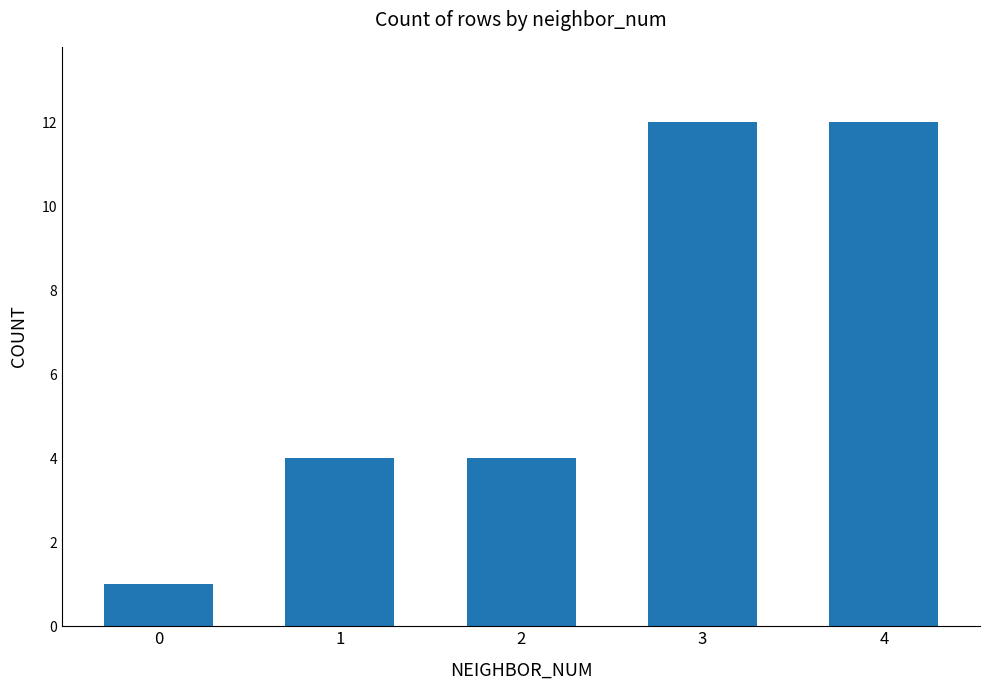

Which has a higher value, 2 or 0?

2